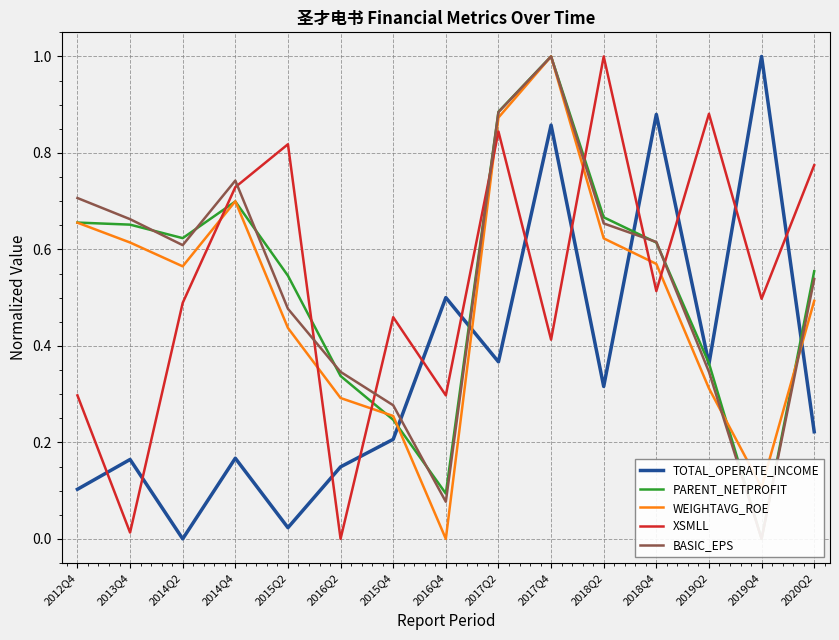

True or false: TOTAL_OPERATE_INCOME has a value of 0.5 at 2016Q4.

True